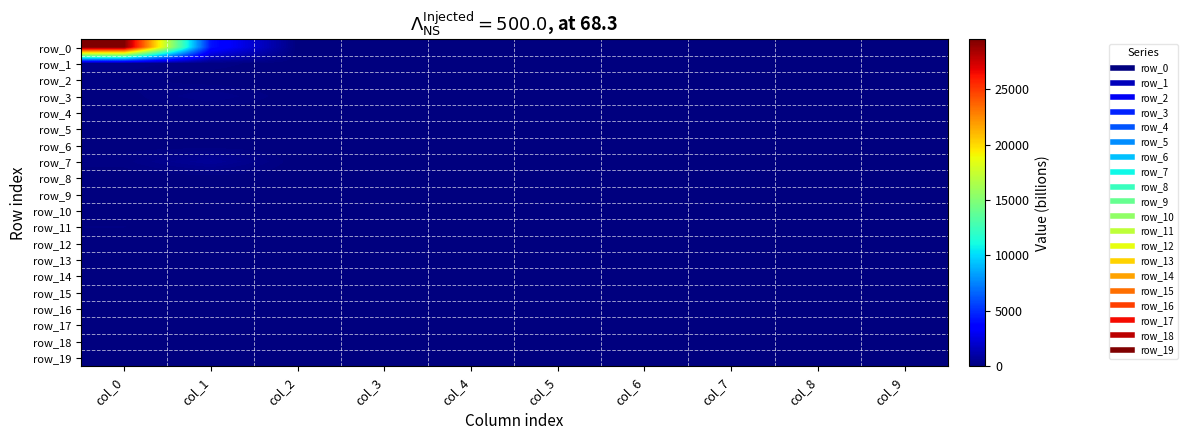

Is the value of row_7 at col_0 greater than the value of row_1 at col_2?

Yes